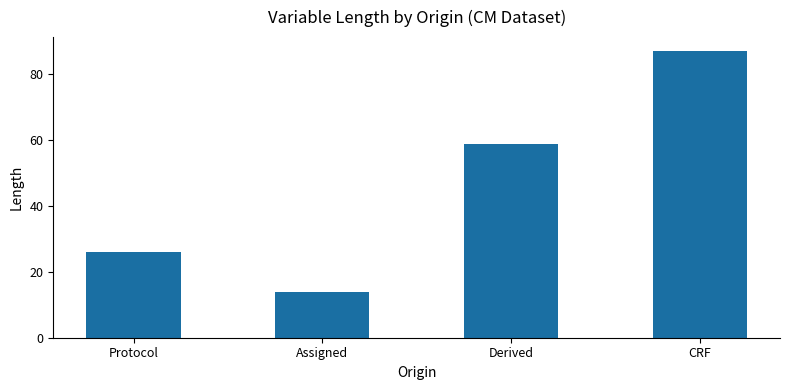

Is it true that the value at Assigned is 14?

True